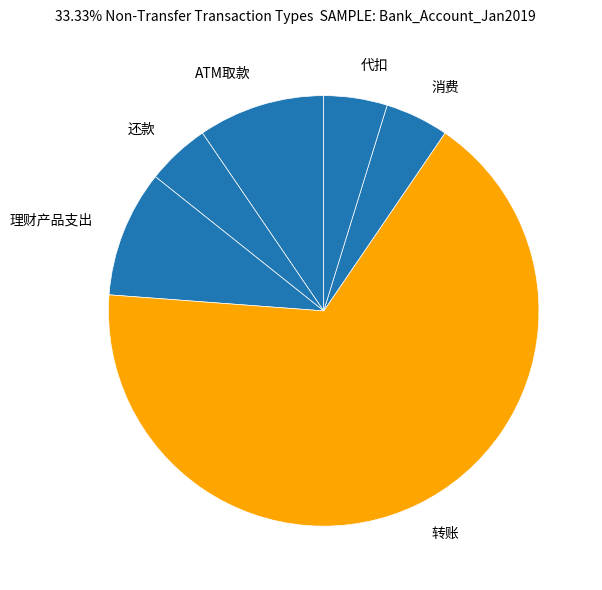

Which category has the biggest portion of the pie?

转账